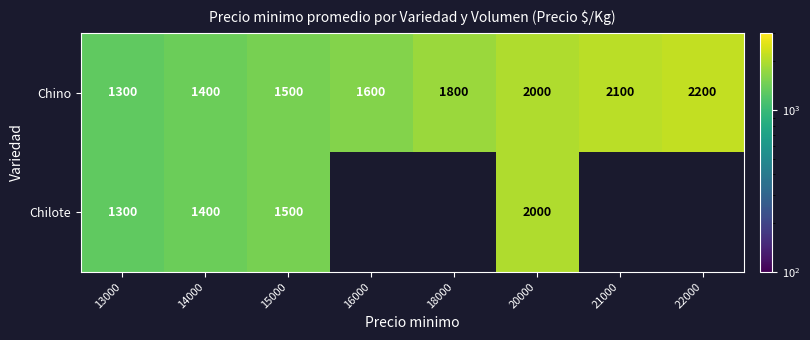

Between 22000 and 13000, which is larger?

22000